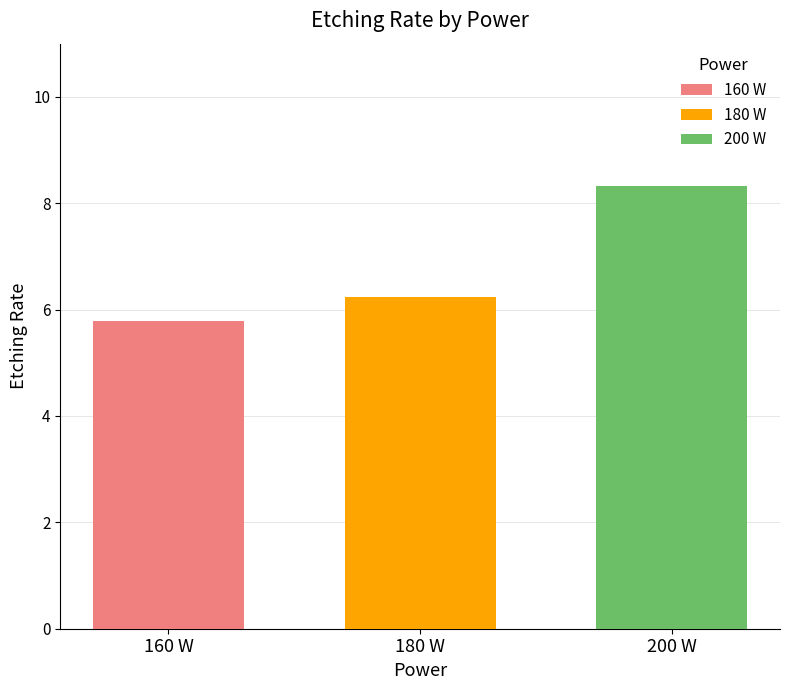

Is it true that 180 W equals 6.2 at 180 W?

True